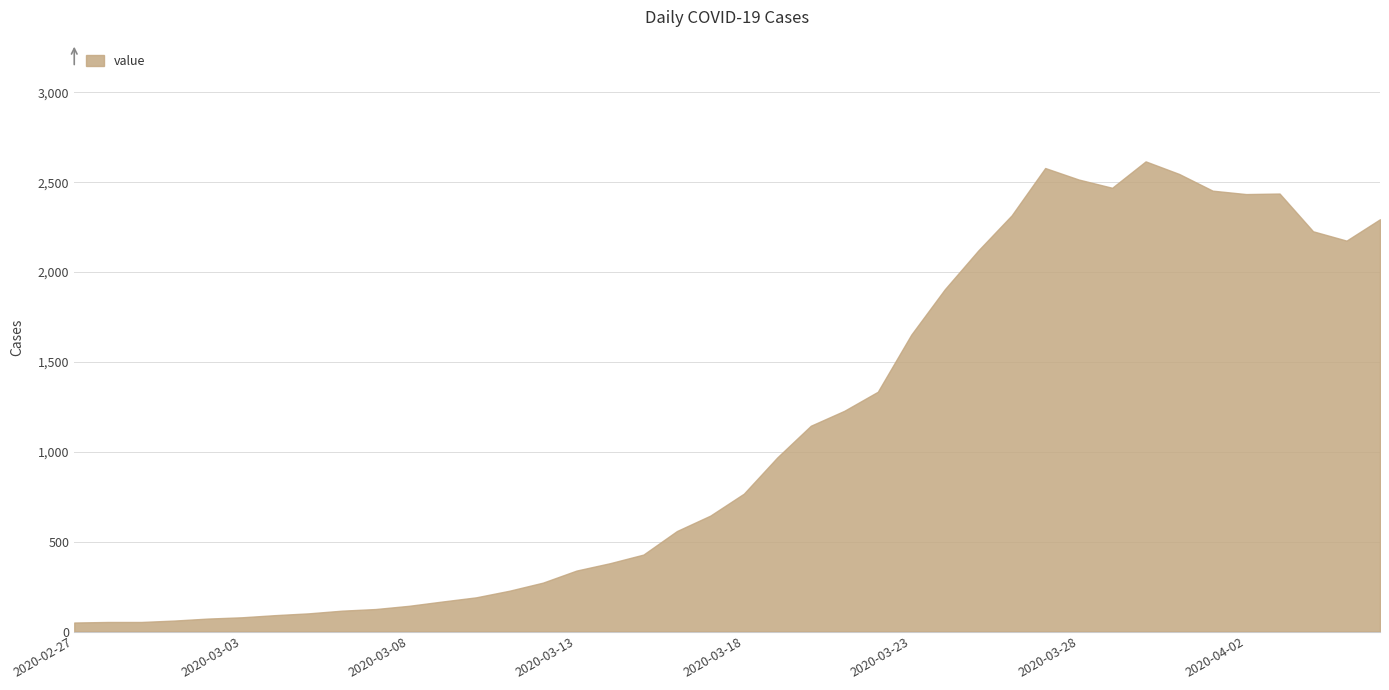

Reading left to right, list all the values displayed in this chart.

50	53	53	61	72	79	91	101	116	125	143	167	190	227	272	339	380	428	559	645	767	969	1145	1228	1334	1652	1904	2120	2316	2579	2515	2469	2616	2546	2453	2434	2437	2227	2175	2294